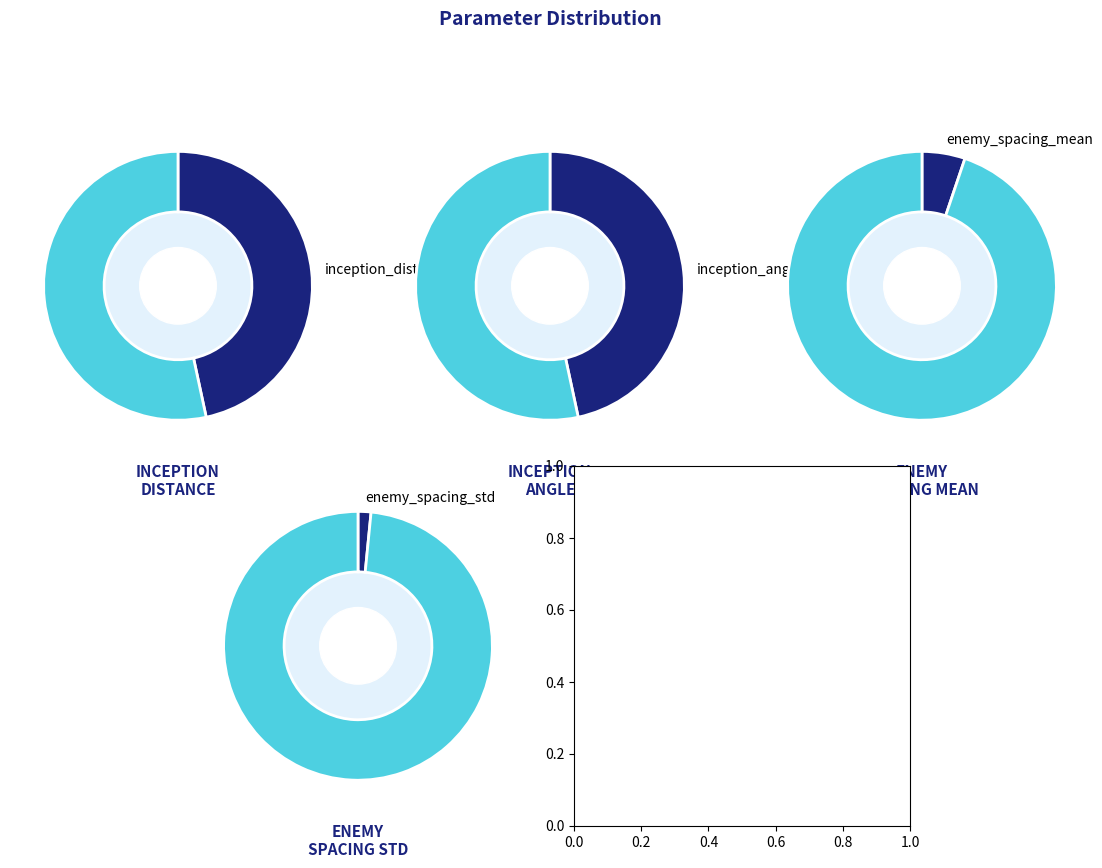

Which category has the smallest portion of the pie?

enemy_spacing_std